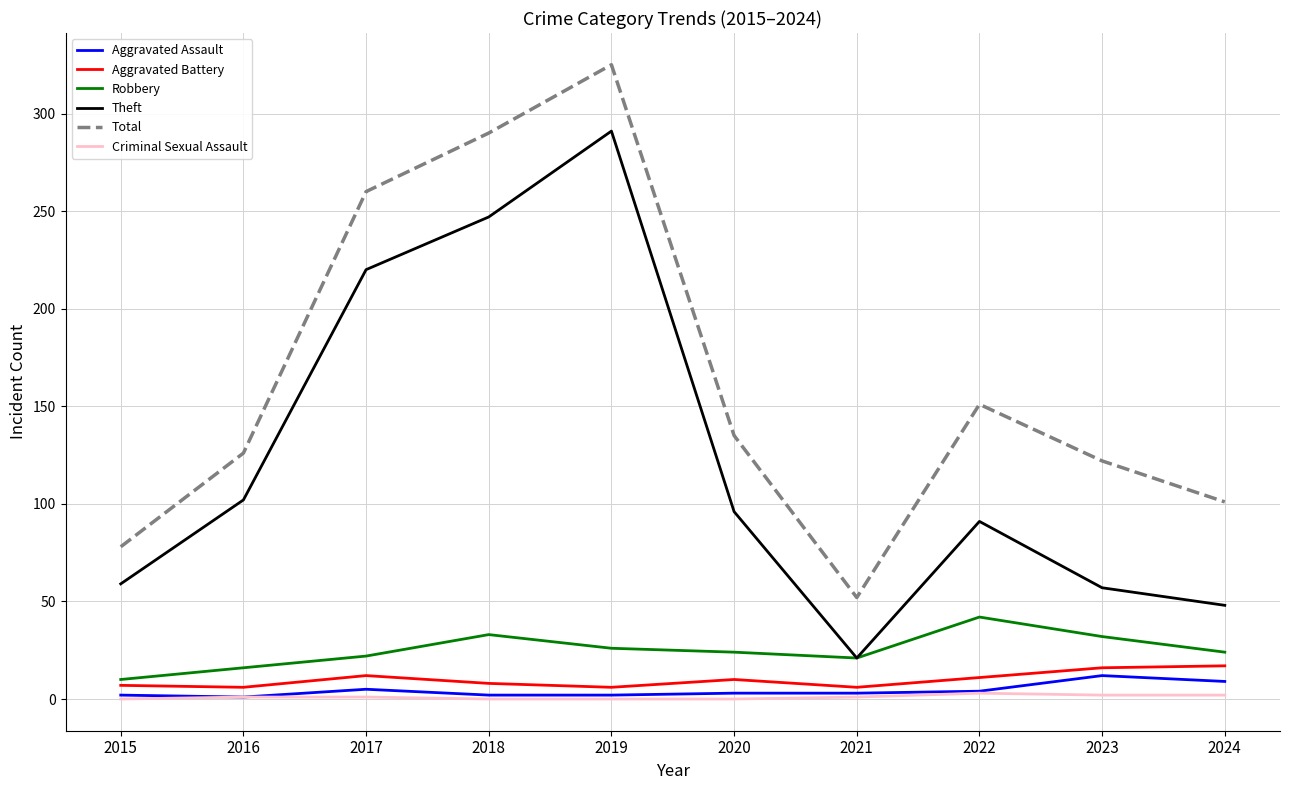

List the series in order of their peak value, highest first.

Total, Theft, Robbery, Aggravated Battery, Aggravated Assault, Criminal Sexual Assault